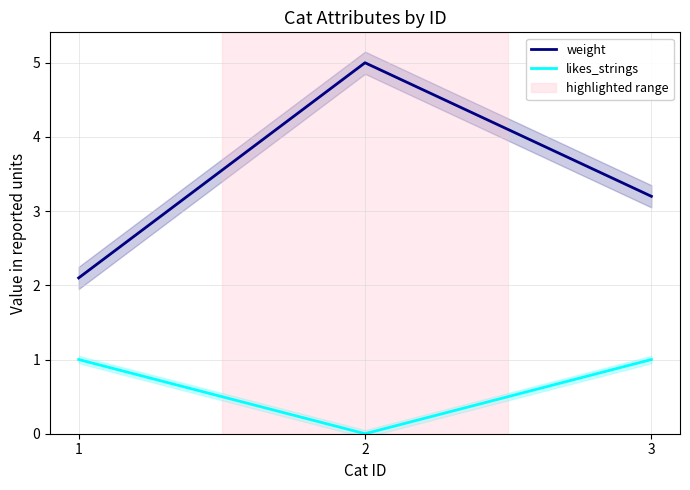

What is the difference between the weight values at 3 and 1?

1.1